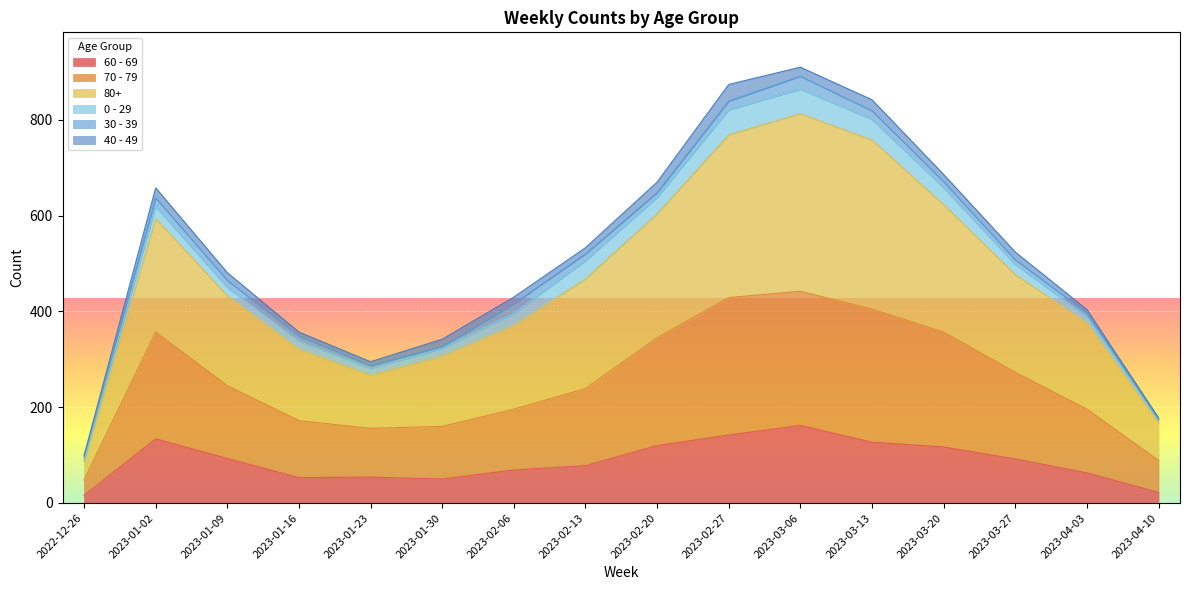

What is the difference between the second highest and minimum values in the 60 - 69 series?

126